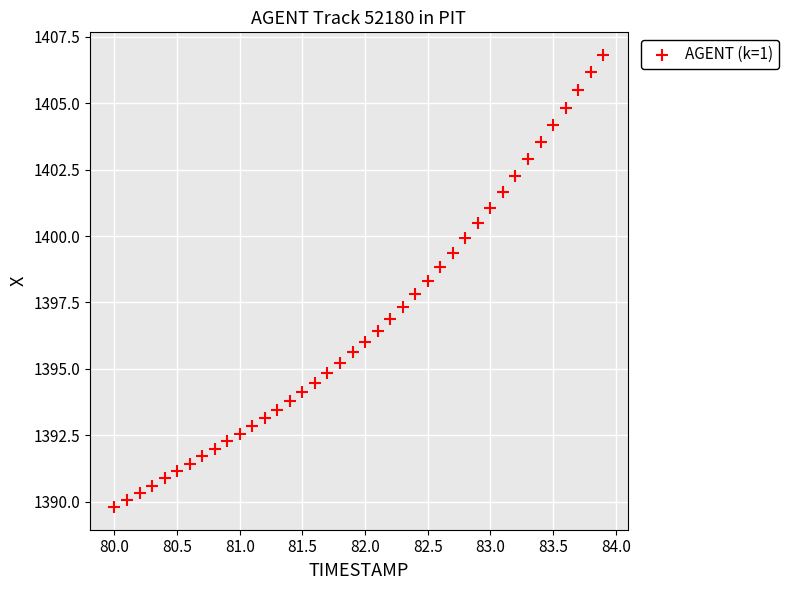

What is the range of Y values (max minus min)?

17.0